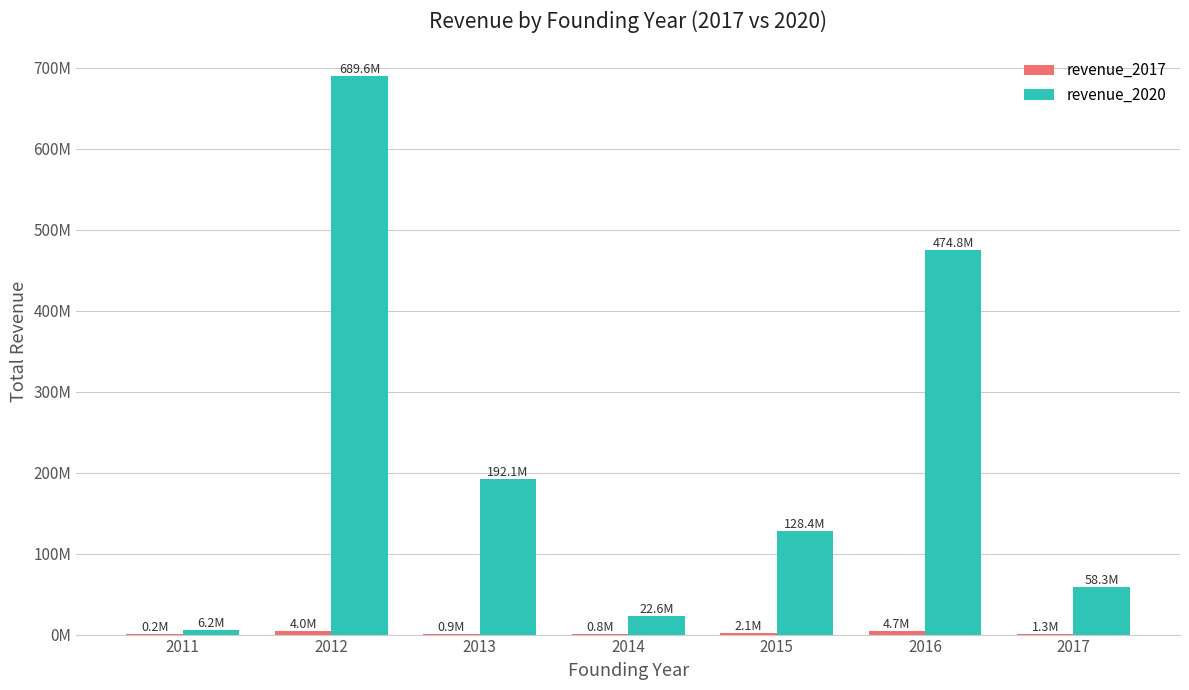

What is the approximate value of revenue_2020 at 2012?

689628369